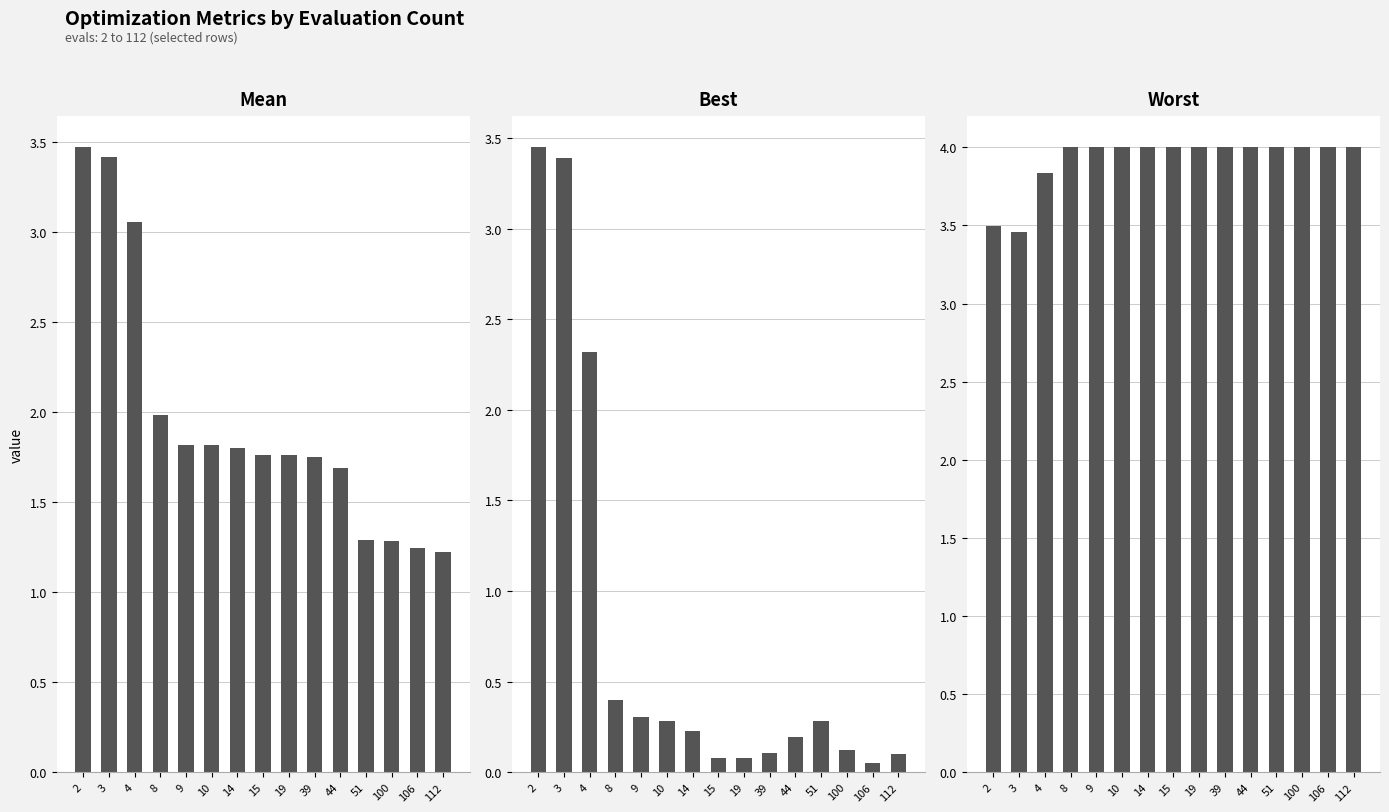

Which series has the largest range (max minus min)?

best